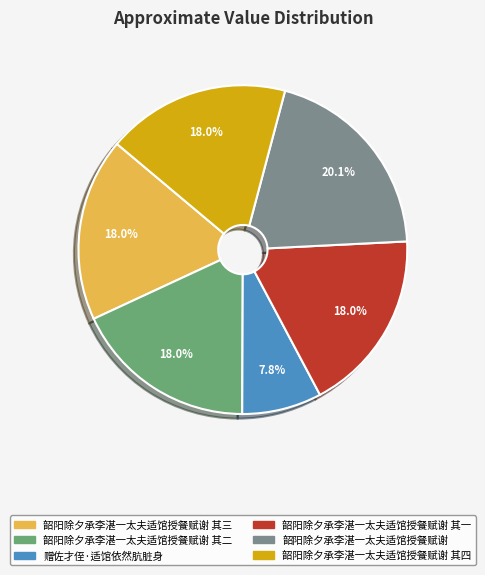

Is there any slice that represents more than half of the pie?

No